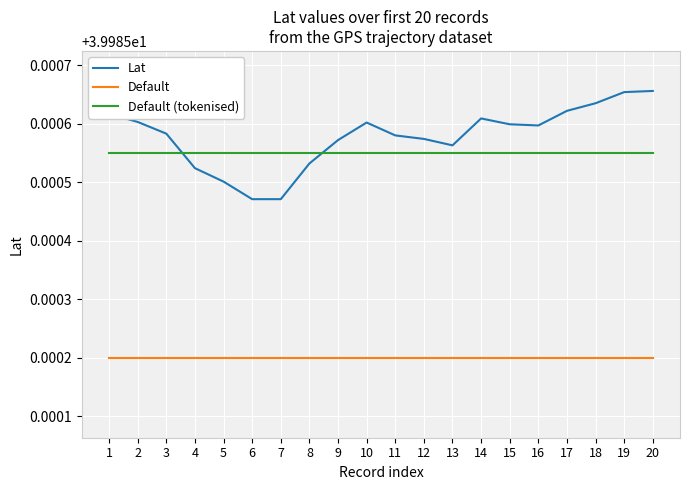

The value of Default (tokenised) at 20 is 10.1. True or false?

False